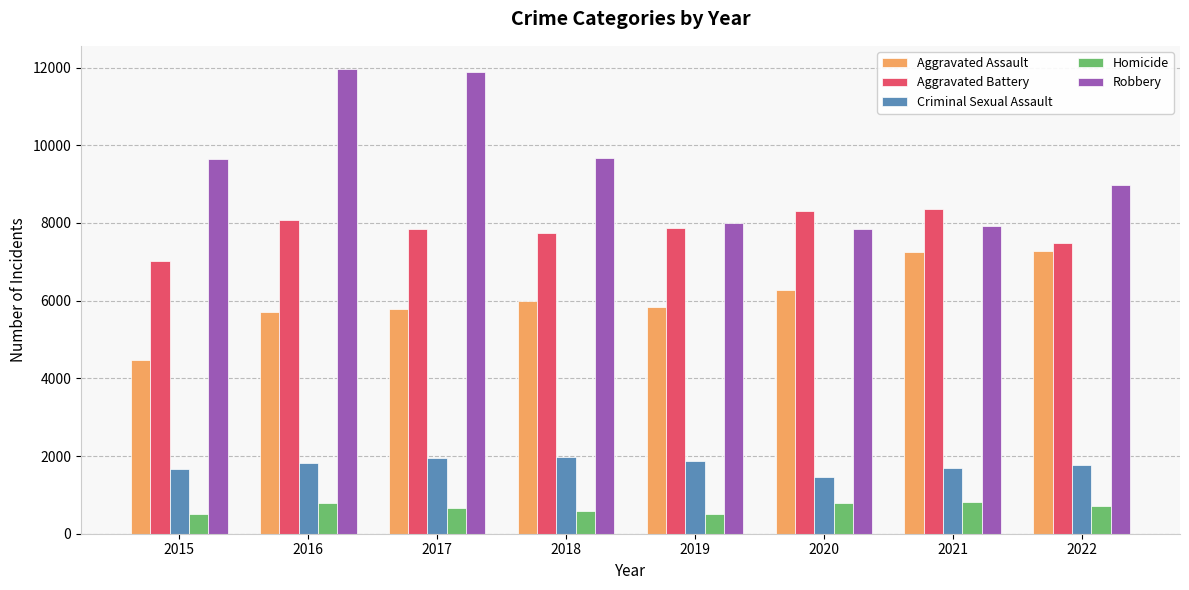

How many series are shown in this chart?

5